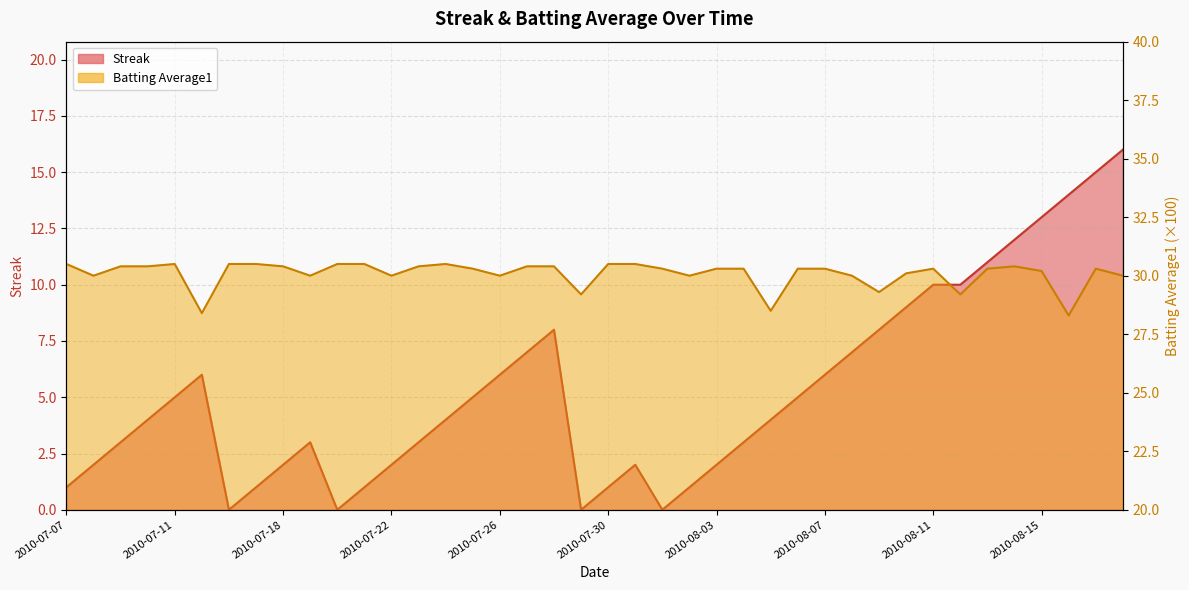

Rank the categories by Batting Average1 value from highest to lowest.

2010-07-07, 2010-07-11, 2010-07-16, 2010-07-17, 2010-07-20, 2010-07-21, 2010-07-24, 2010-07-30, 2010-07-31, 2010-07-09, 2010-07-10, 2010-07-18, 2010-07-23, 2010-07-27, 2010-07-28, 2010-08-14, 2010-07-25, 2010-08-01, 2010-08-03, 2010-08-04, 2010-08-06, 2010-08-07, 2010-08-11, 2010-08-13, 2010-08-17, 2010-08-15, 2010-08-10, 2010-07-08, 2010-07-19, 2010-07-22, 2010-07-26, 2010-08-02, 2010-08-08, 2010-08-18, 2010-08-09, 2010-07-29, 2010-08-12, 2010-08-05, 2010-07-15, 2010-08-16